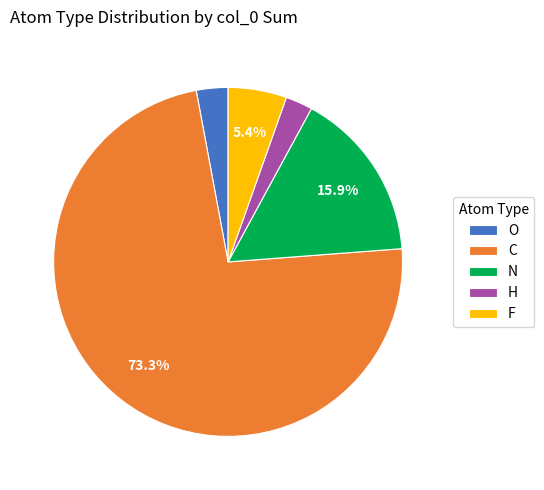

What percentage is the N slice, to the nearest percent?

16%